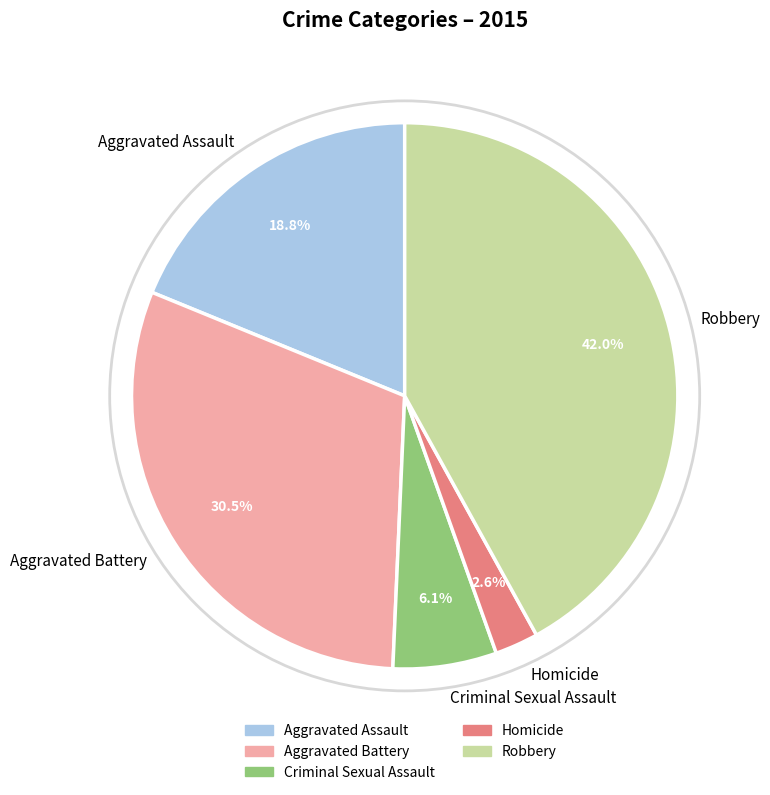

Does Aggravated Battery account for over 50% of the chart?

No